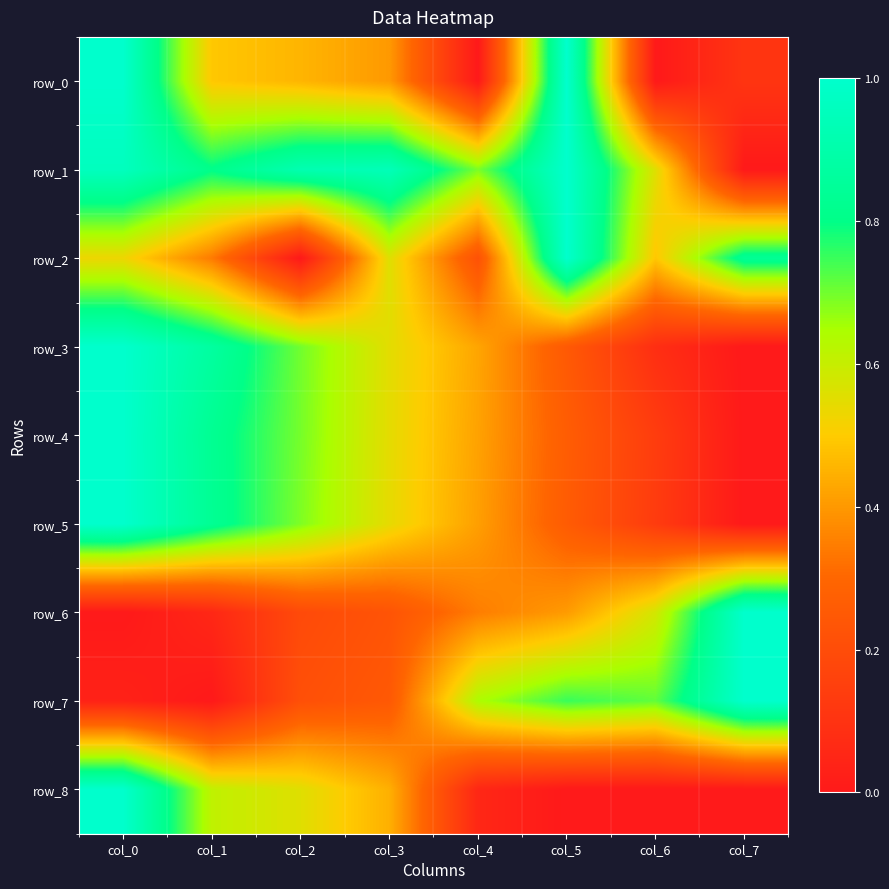

What value does the row_3 series have at col_4?

0.4